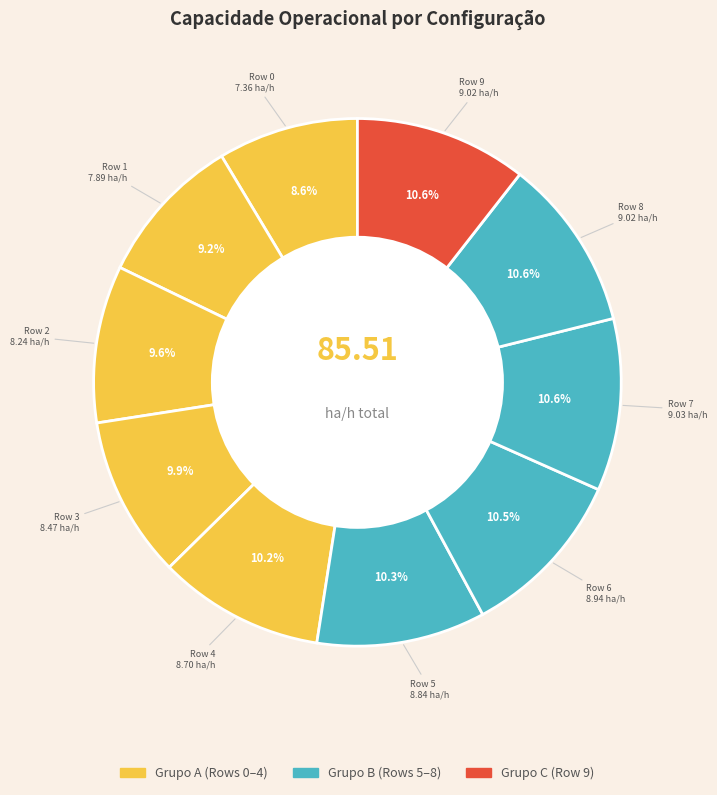

Count the number of slices in the pie.

10